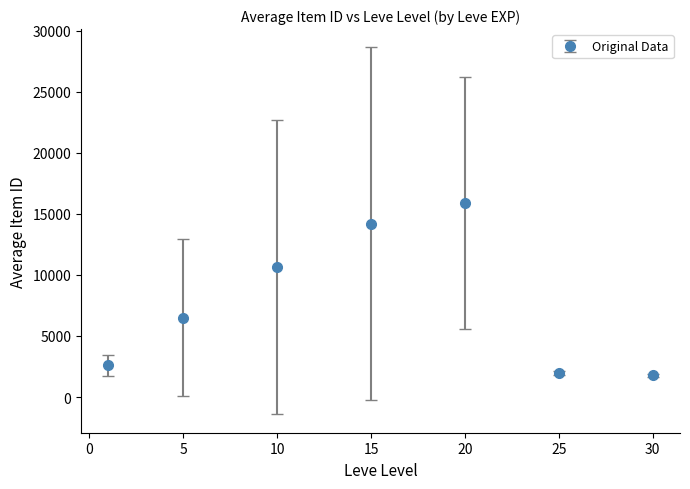

What is the average value?

7659.3